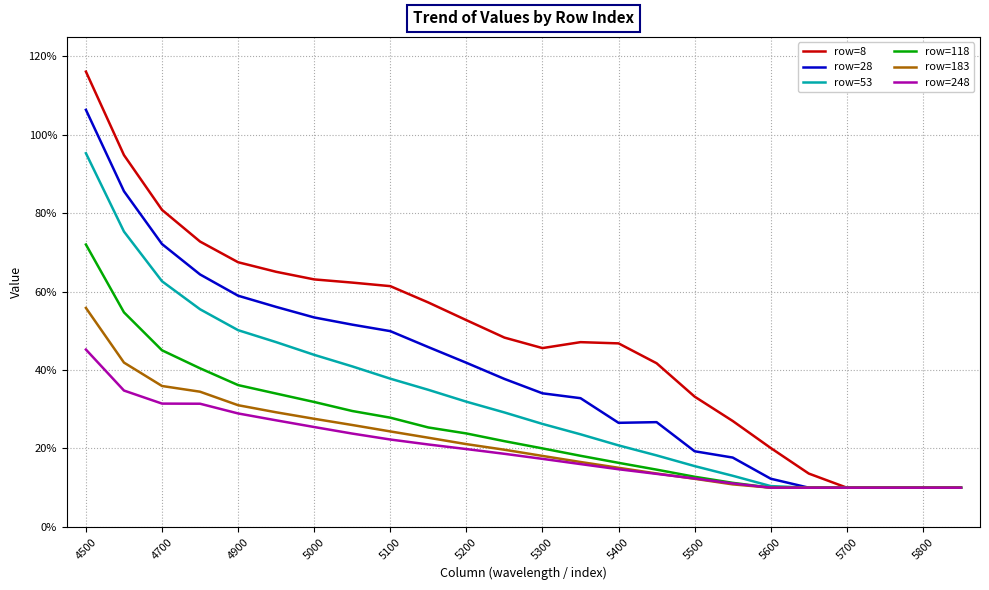

At which category is the sum across all series the highest?

4500